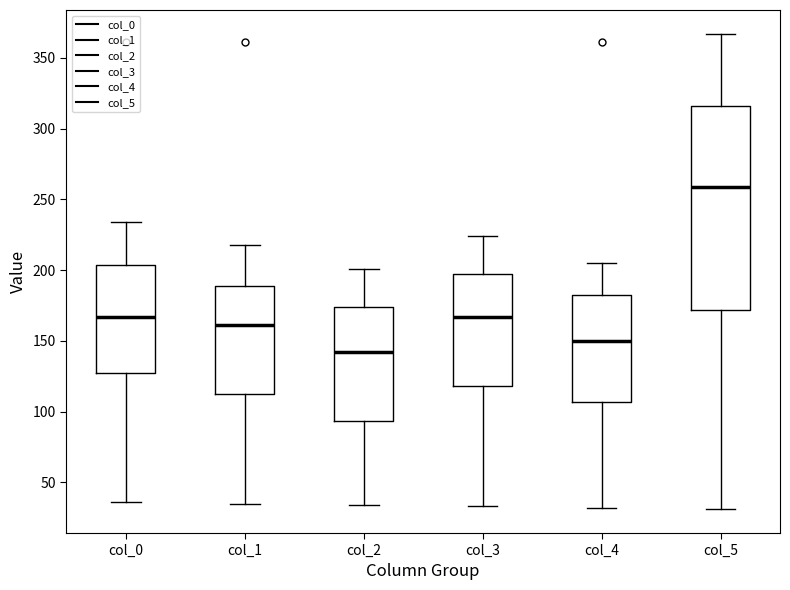

Reading left to right, read every box against the y-axis: the position of its median line, the range the box covers, and the ends of its whiskers. The values are not printed on the chart, so give them approximately, as read against the axis.

col_0: median 165, box 130 to 205, whiskers 35 to 235
col_1: median 160, box 115 to 190, whiskers 35 to 220
col_2: median 140, box 95 to 175, whiskers 35 to 200
col_3: median 165, box 120 to 200, whiskers 35 to 225
col_4: median 150, box 105 to 185, whiskers 30 to 205
col_5: median 260, box 170 to 315, whiskers 30 to 365